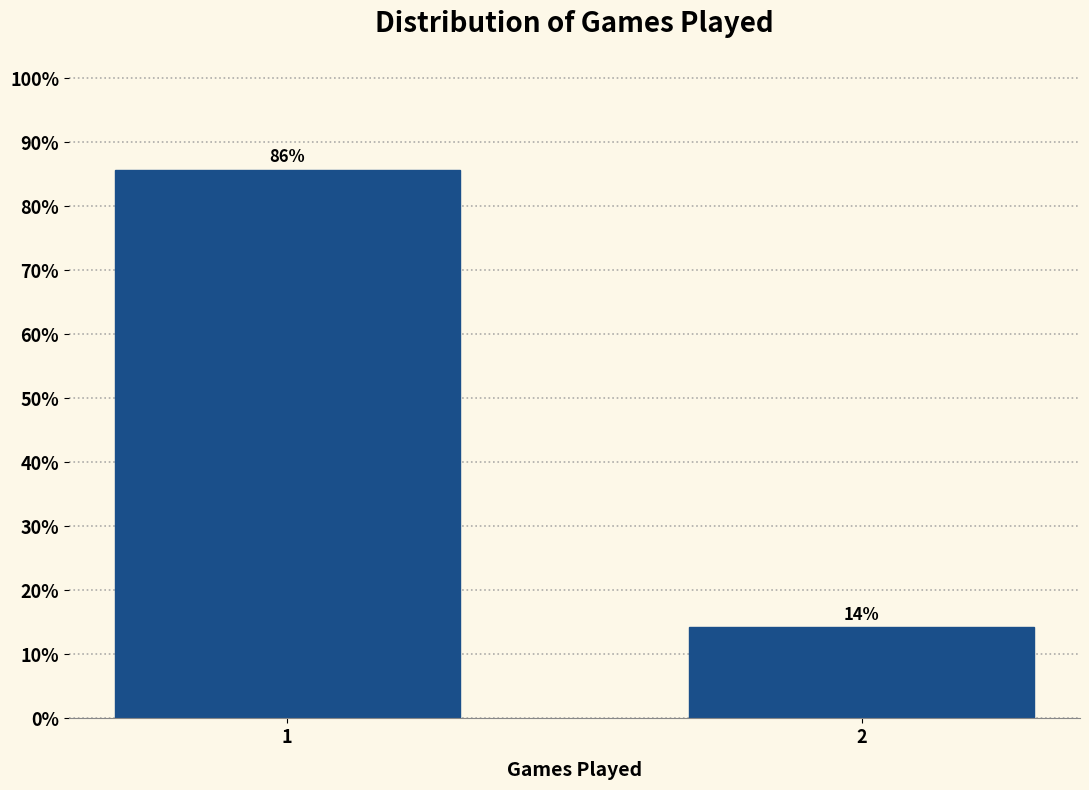

What is the smallest value displayed?

14.3